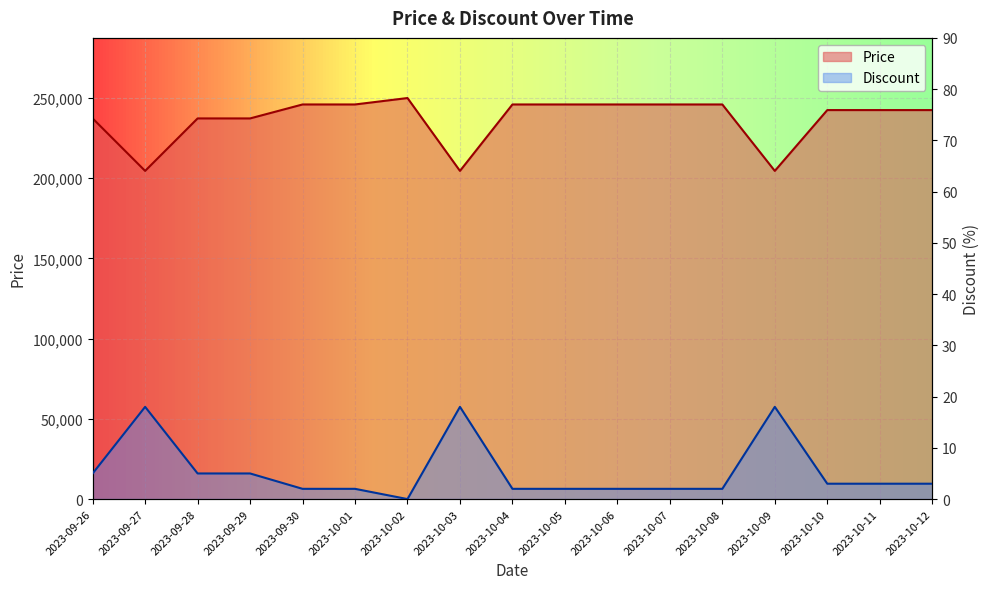

Reading left to right, list all the values displayed in this chart.

Price: 237200	204500	237200	237200	245900	245900	249900	204500	245900	245900	245900	245900	245900	204500	242400	242400	242400
Discount: 5	18	5	5	2	2	0	18	2	2	2	2	2	18	3	3	3